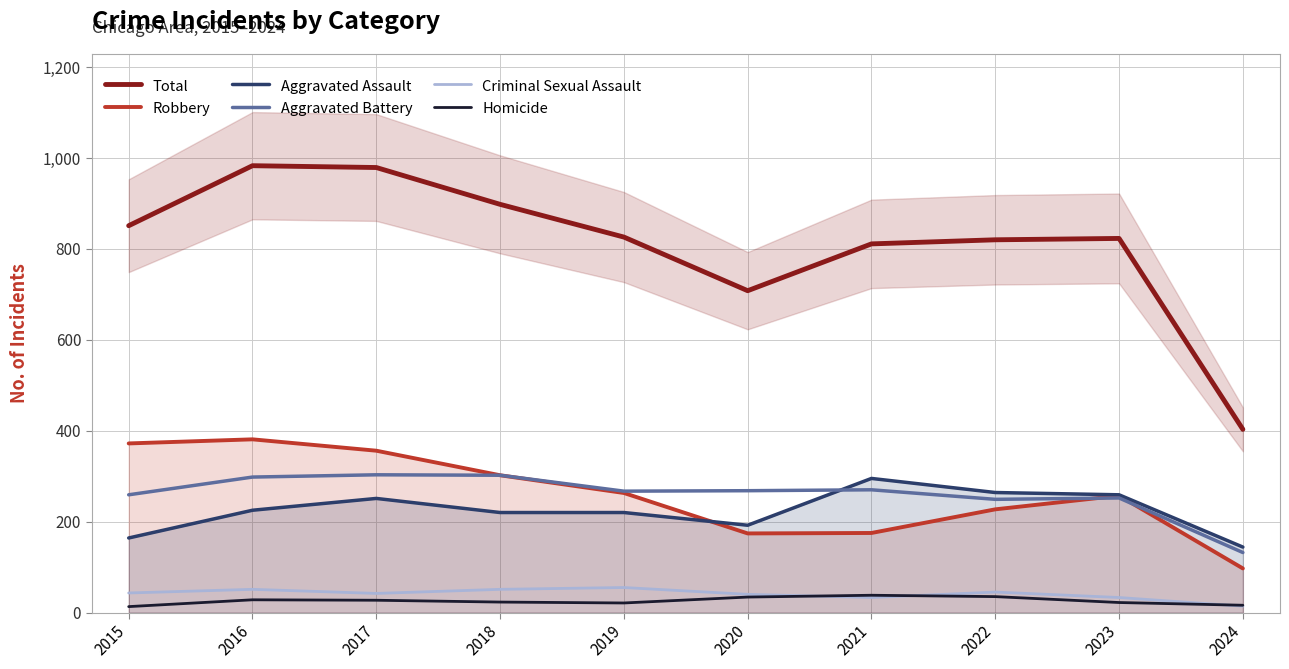

What is the sum of the Total values at 2018 and 2017?

1877